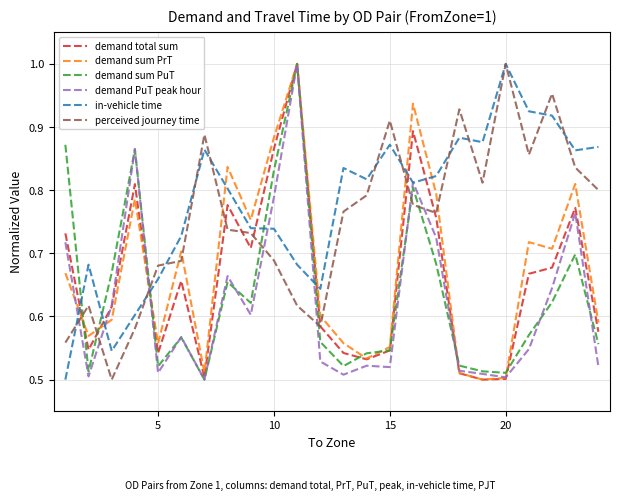

True or false: perceived journey time and demand sum PuT cross at least once.

True